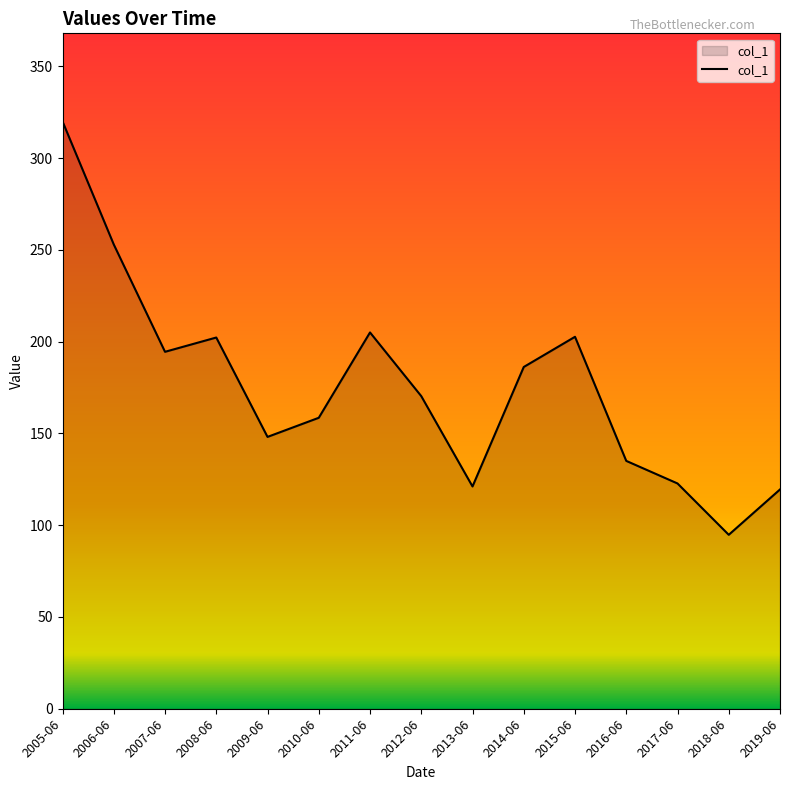

Is it true that the value at 2018-06 is 94.8?

True